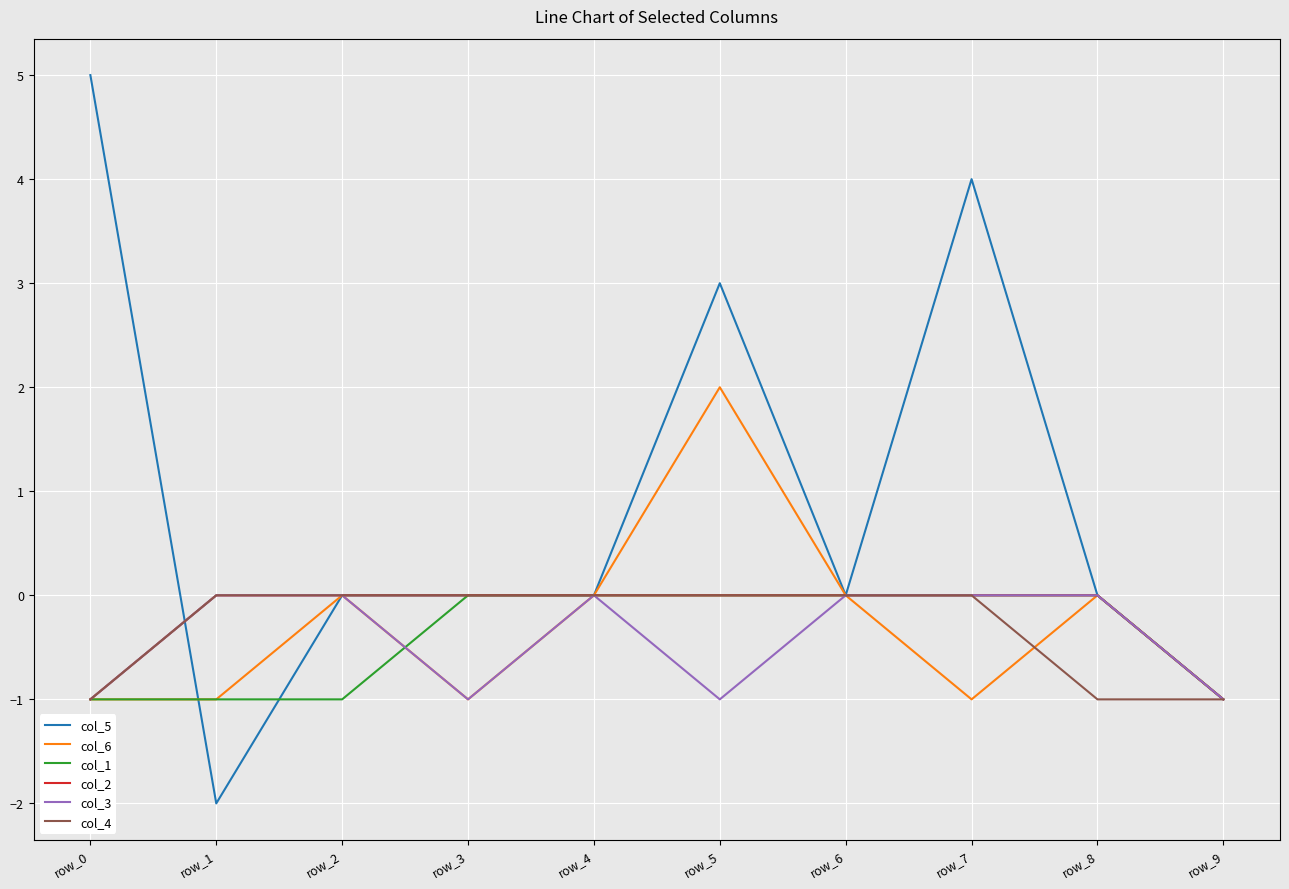

Is this an area chart (filled region under the line)?

No